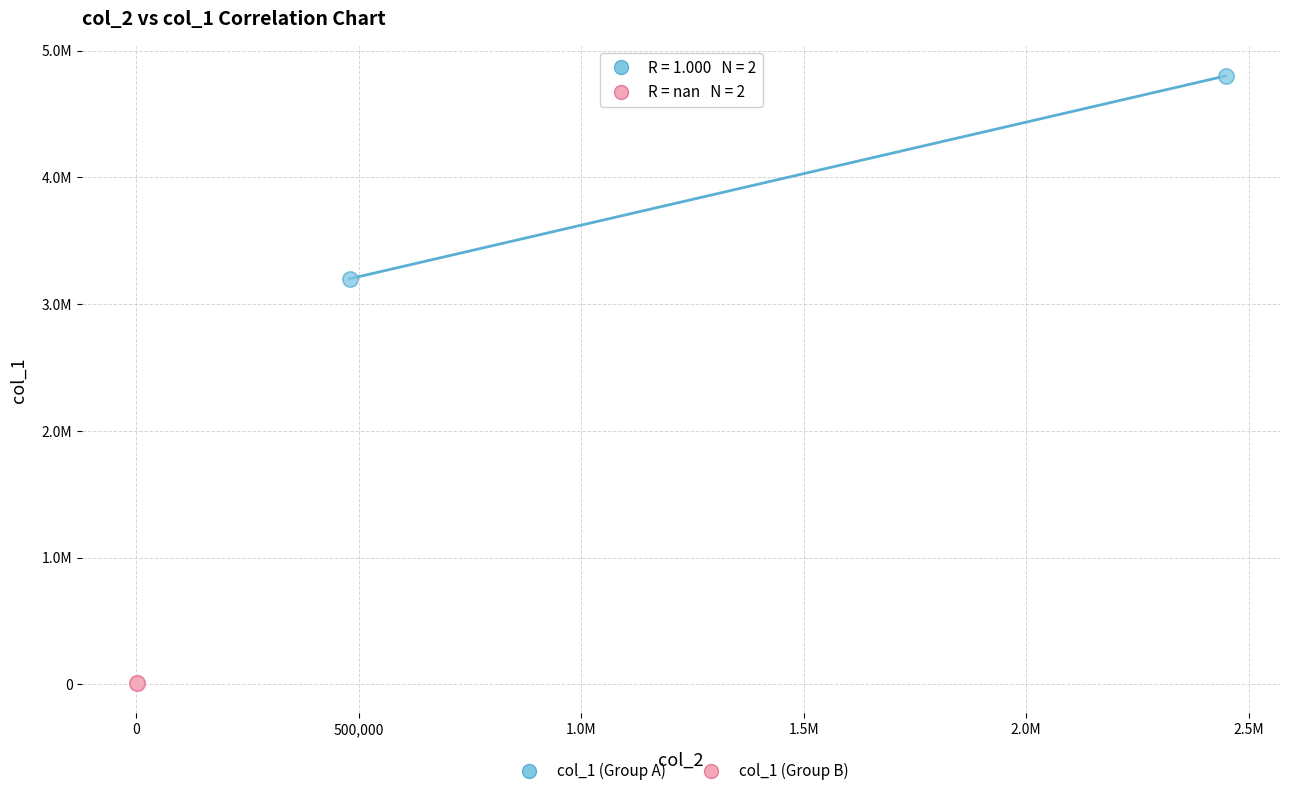

Which series contains the highest Y value?

col_1 (Group A)